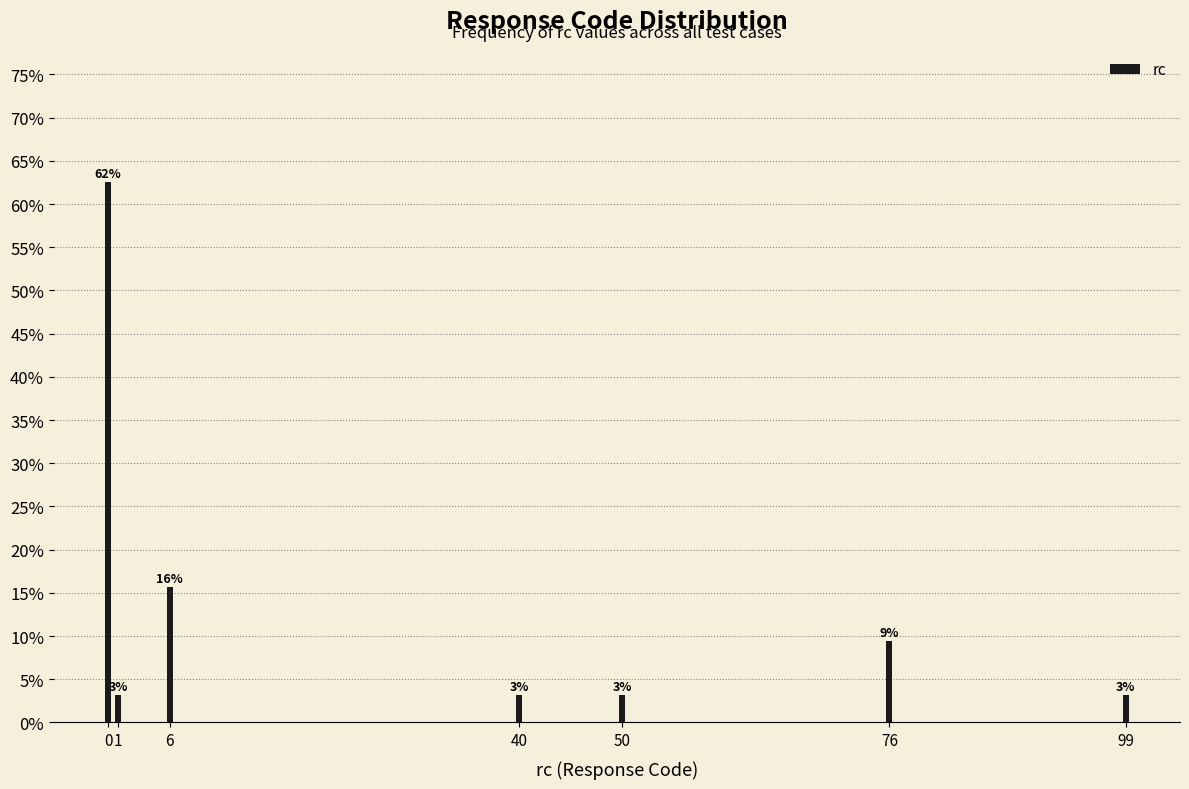

Are the bars horizontal?

No